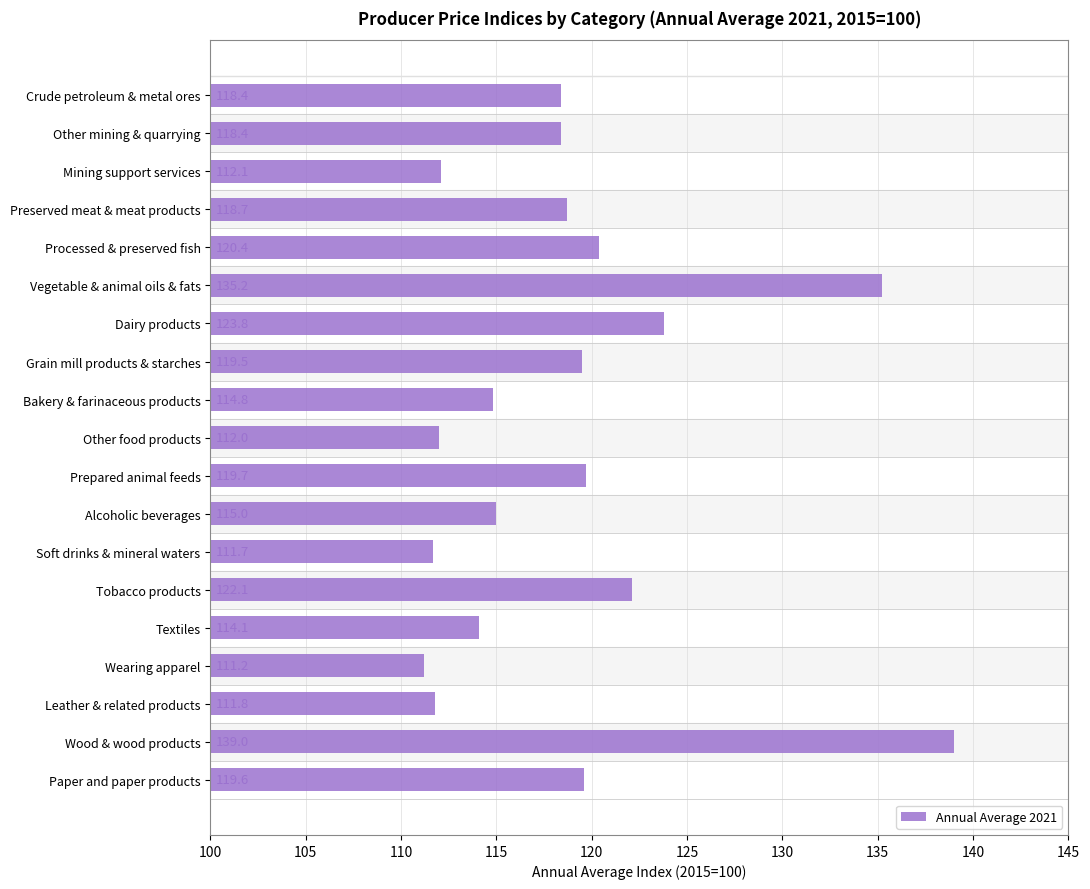

Count the number of values greater than 118.

11